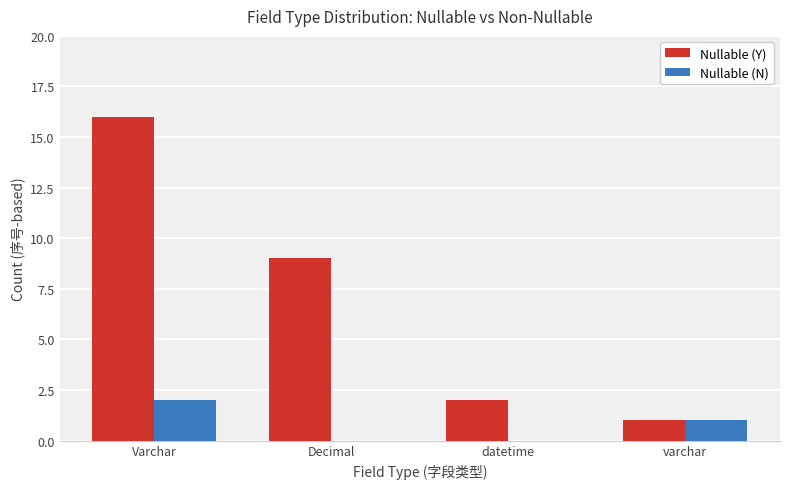

Is it true that Nullable (N) equals 2 at Varchar?

True